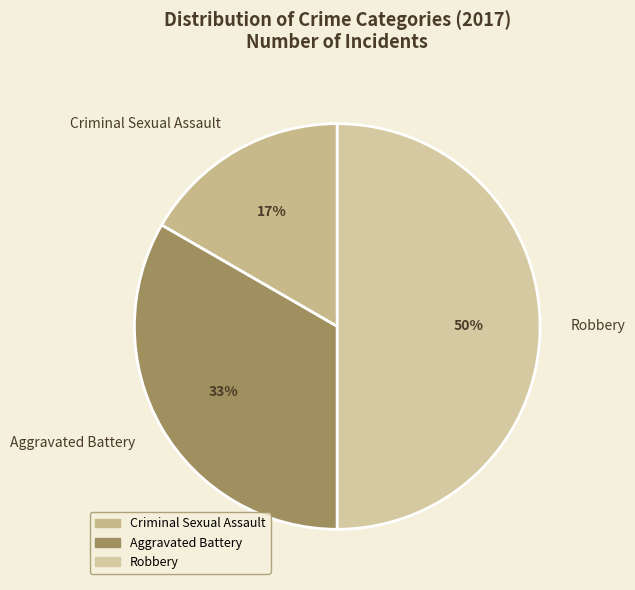

Rank the categories by value from lowest to highest.

Criminal Sexual Assault, Aggravated Battery, Robbery